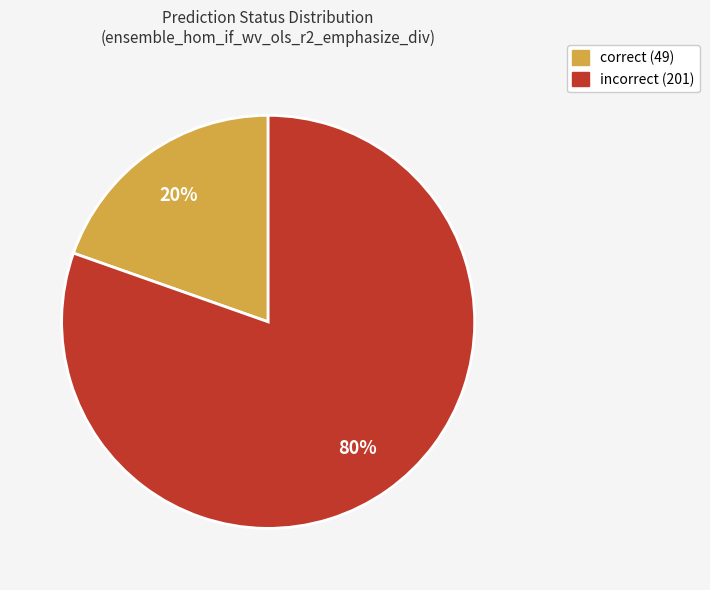

What percentage is the correct (49) slice, to the nearest percent?

20%